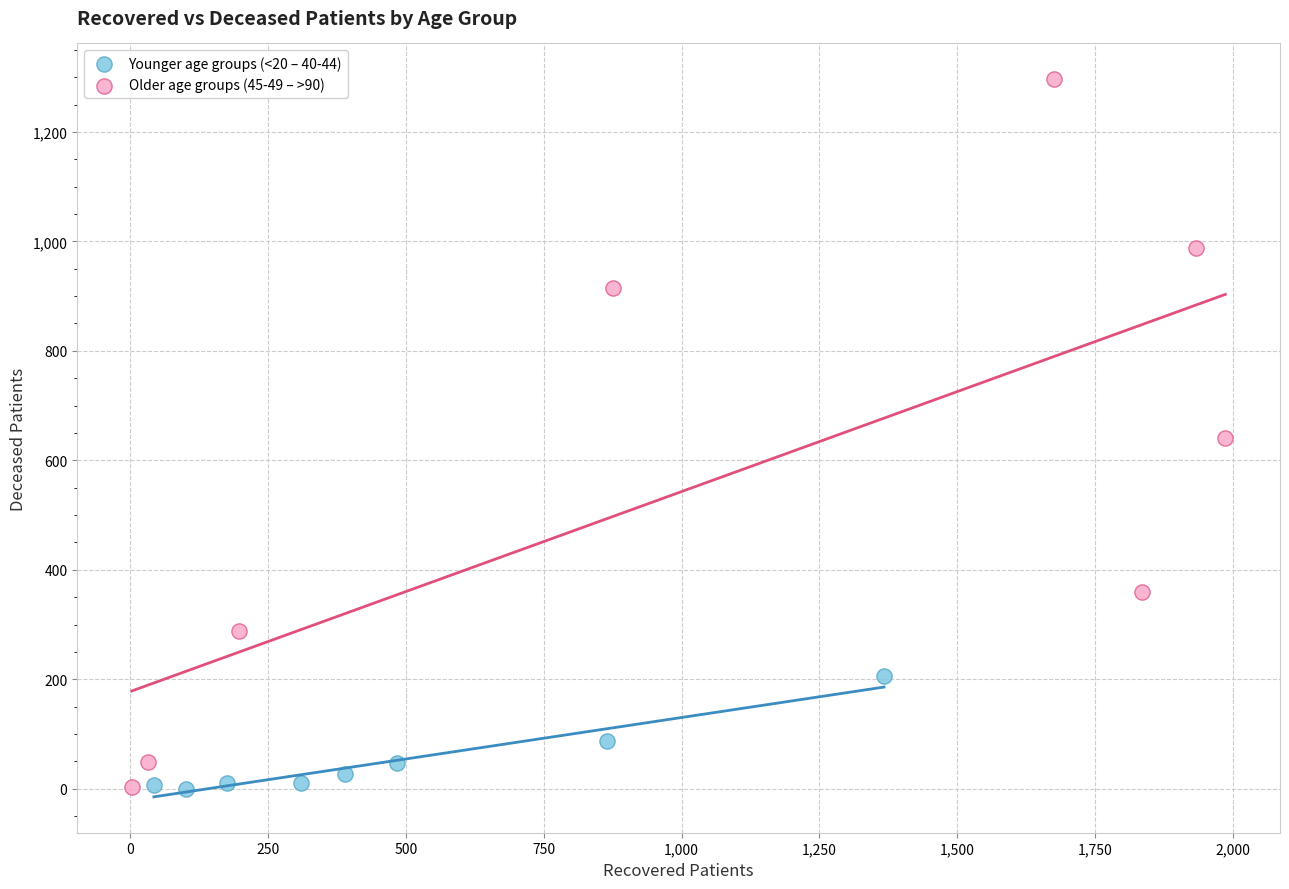

Which series reaches the maximum Y coordinate?

Older age groups (45-49 – >90)